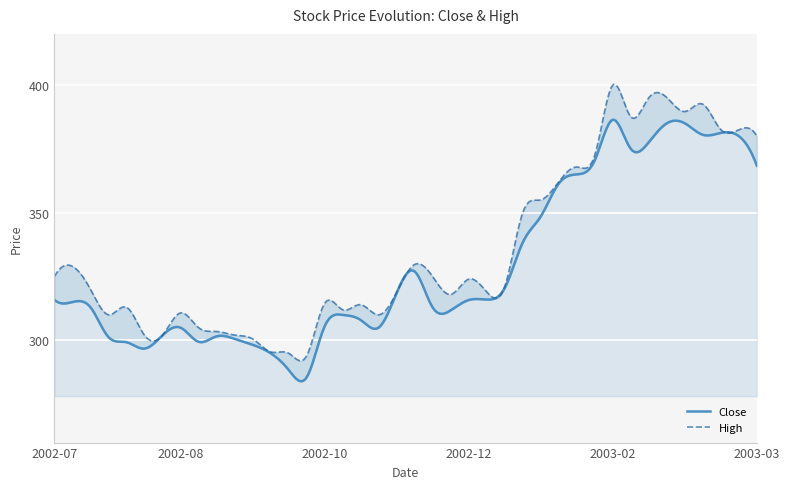

How many series are shown in this chart?

2